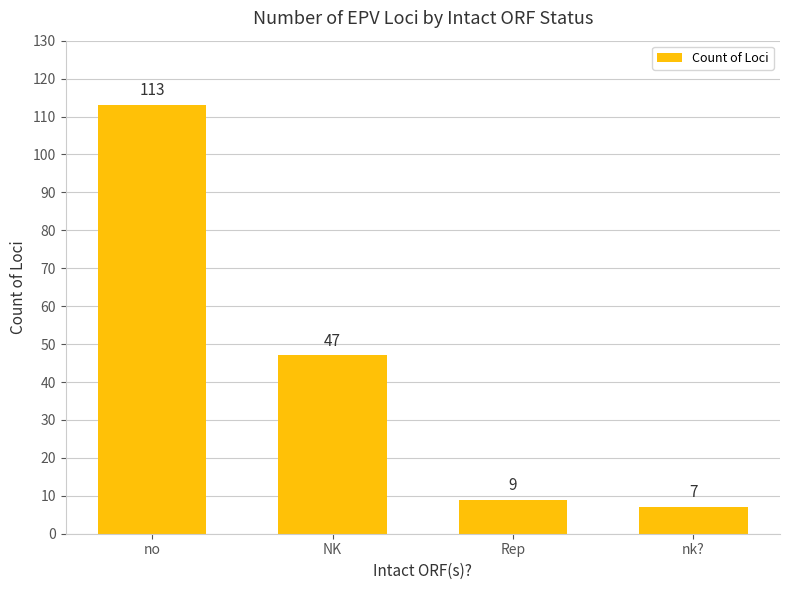

What is the minimum value shown in the chart?

7